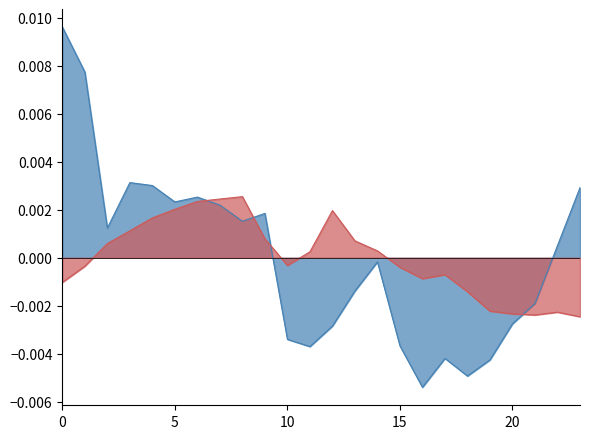

The value of ATT9 at 5 is 0.0. True or false?

True